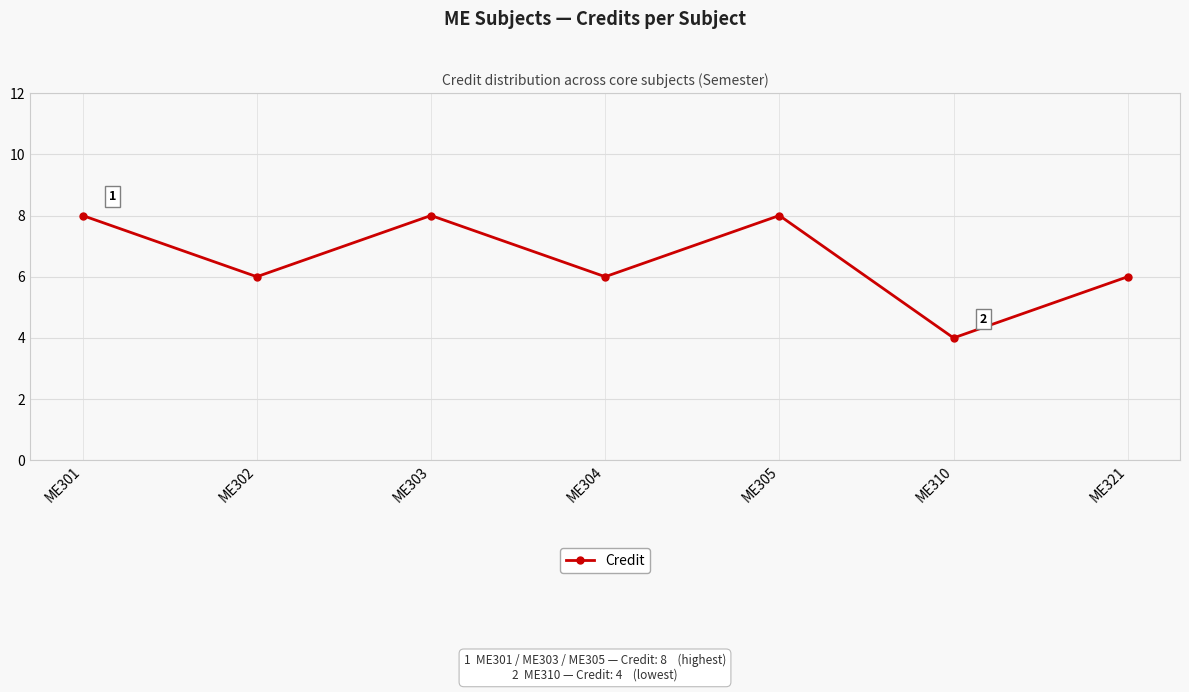

Reading left to right, list all the values displayed in this chart.

8	6	8	6	8	4	6